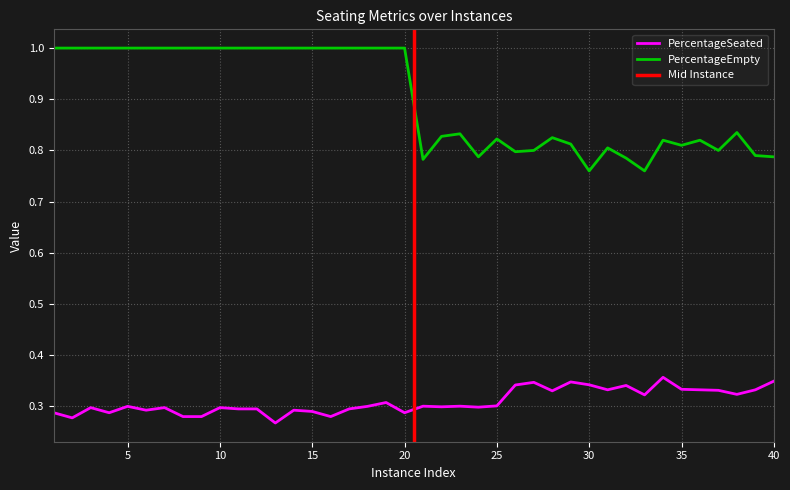

Which series has the largest total across all categories?

PercentageEmpty